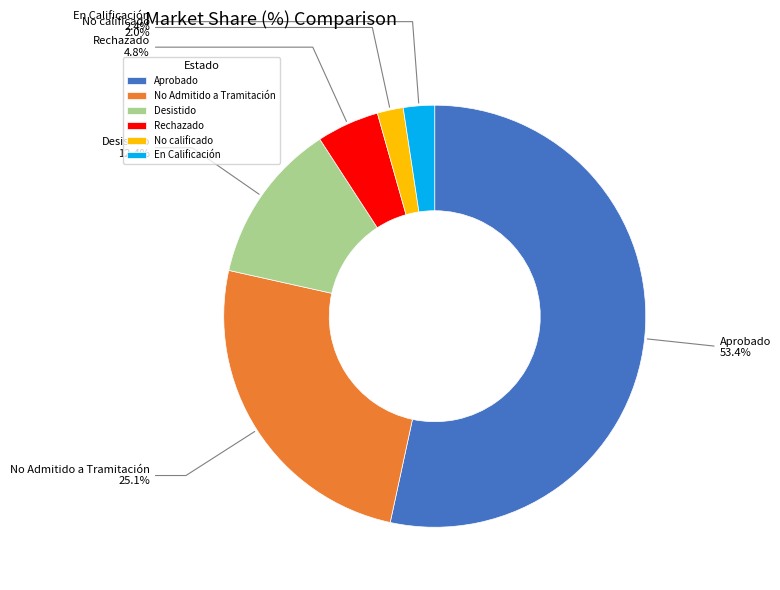

Between Aprobado and En Calificación, which is larger?

Aprobado